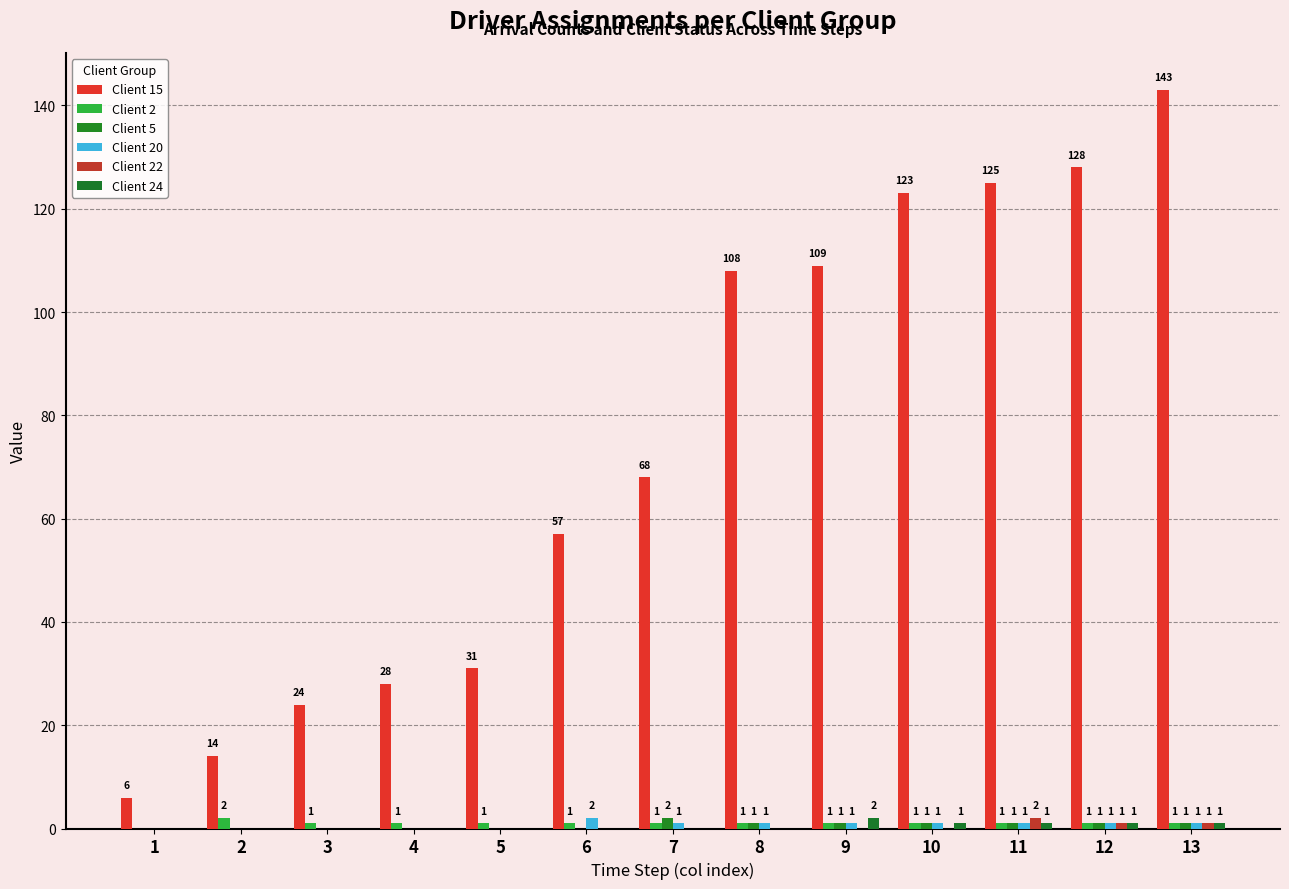

Reading left to right, transcribe all the data shown in this chart.

Client 15: 6	14	24	28	31	57	68	108	109	123	125	128	143
Client 2: 0	2	1	1	1	1	1	1	1	1	1	1	1
Client 5: 0	0	0	0	0	0	2	1	1	1	1	1	1
Client 20: 0	0	0	0	0	2	1	1	1	1	1	1	1
Client 22: 0	0	0	0	0	0	0	0	0	0	2	1	1
Client 24: 0	0	0	0	0	0	0	0	2	1	1	1	1